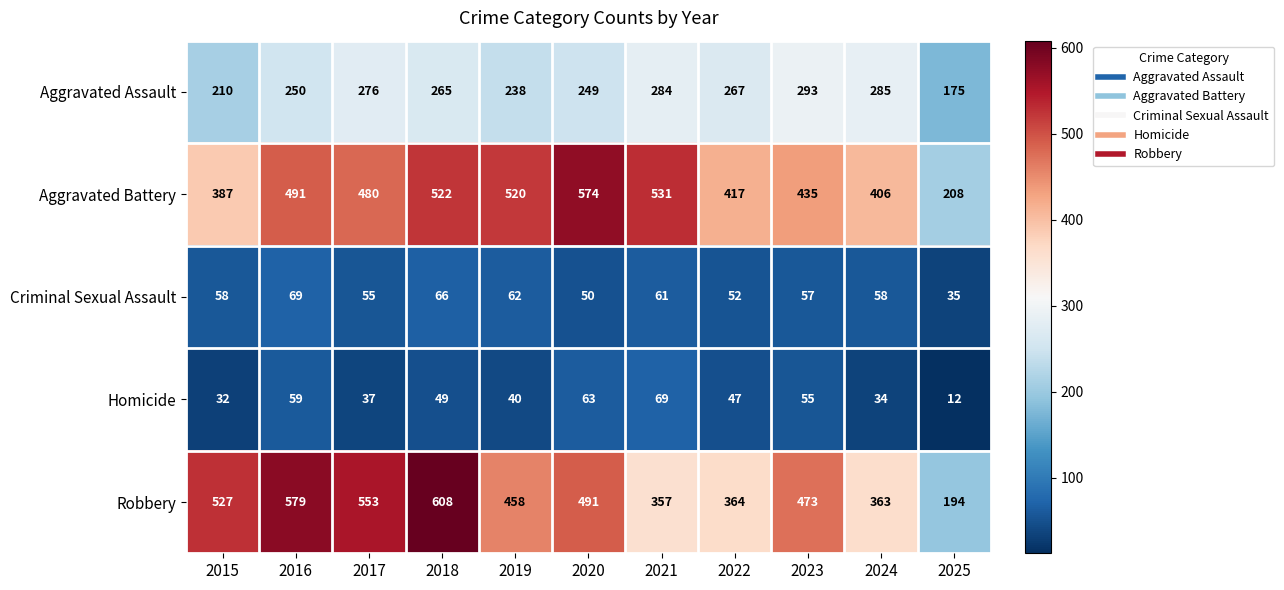

At which label does Homicide first exceed 47?

2016